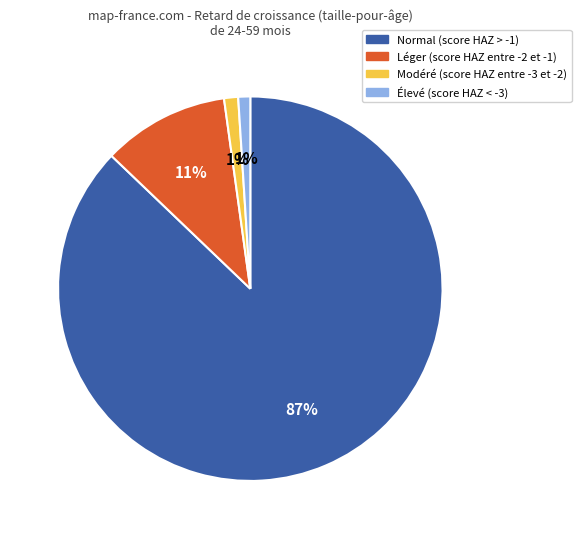

Does Normal (score HAZ > -1) represent more than half of the total?

Yes